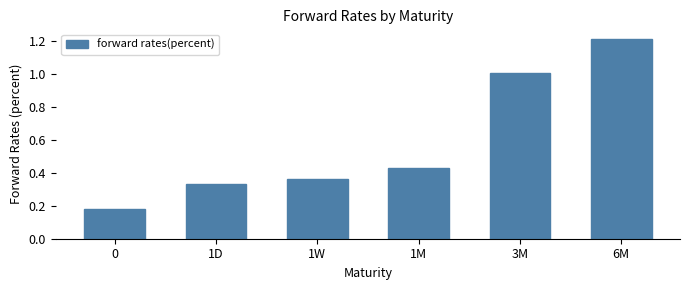

Rank the categories by value from lowest to highest.

0, 1D, 1W, 1M, 3M, 6M